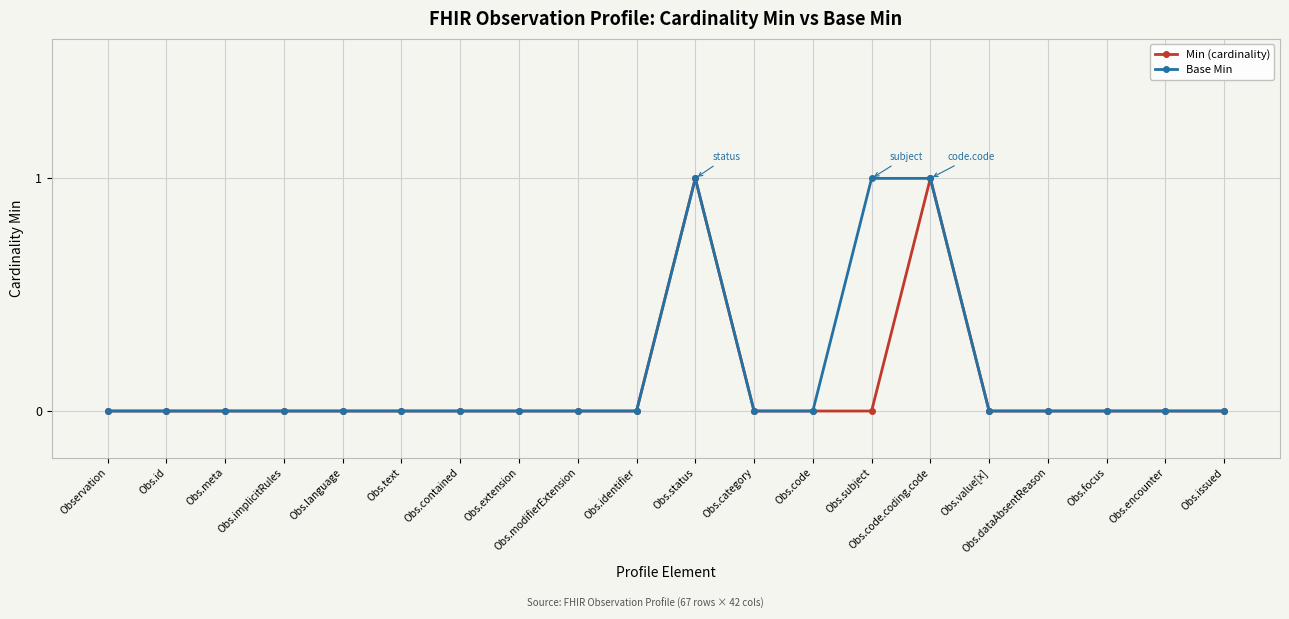

Is it true that Base Min equals 0 at Obs.modifierExtension?

True